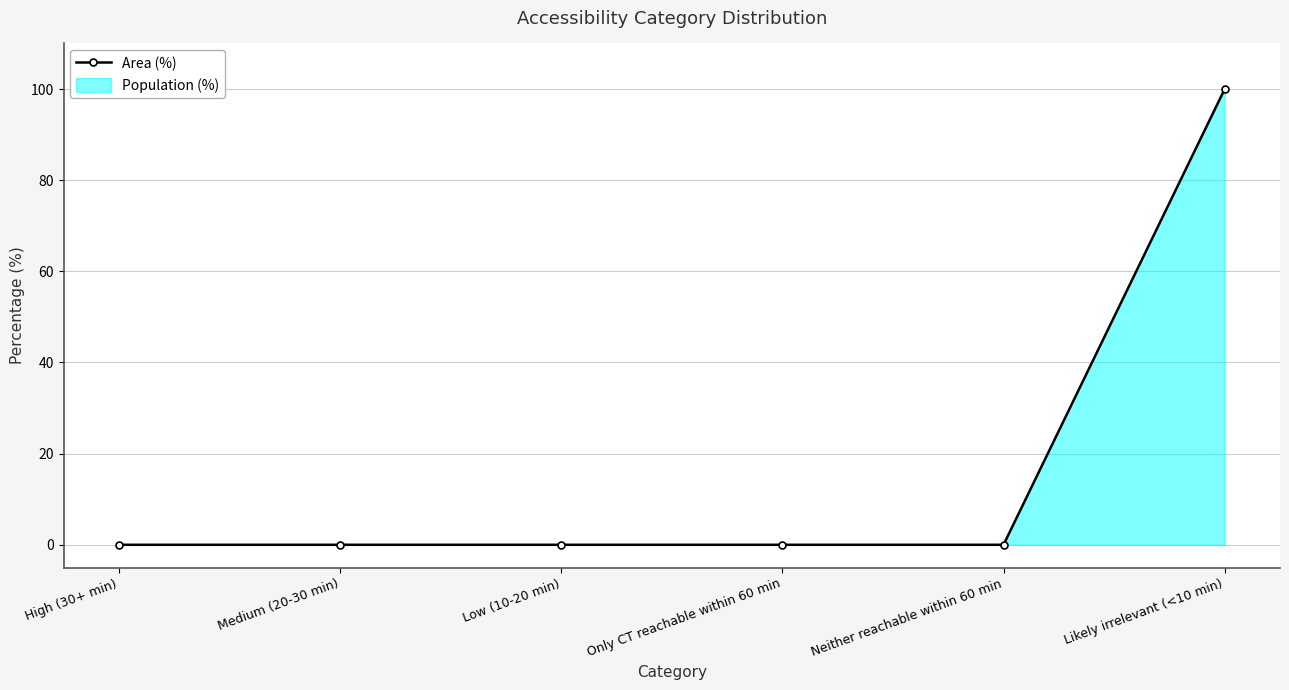

True or false: the data shows 41 at High (30+ min).

False